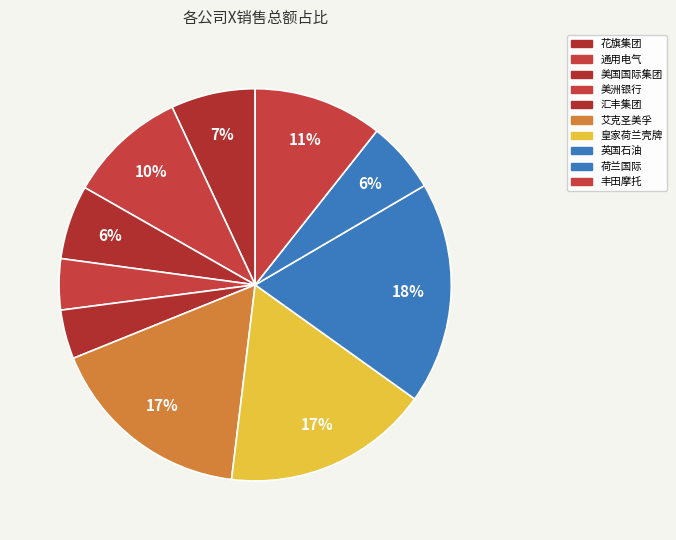

Count the number of slices in the pie.

10